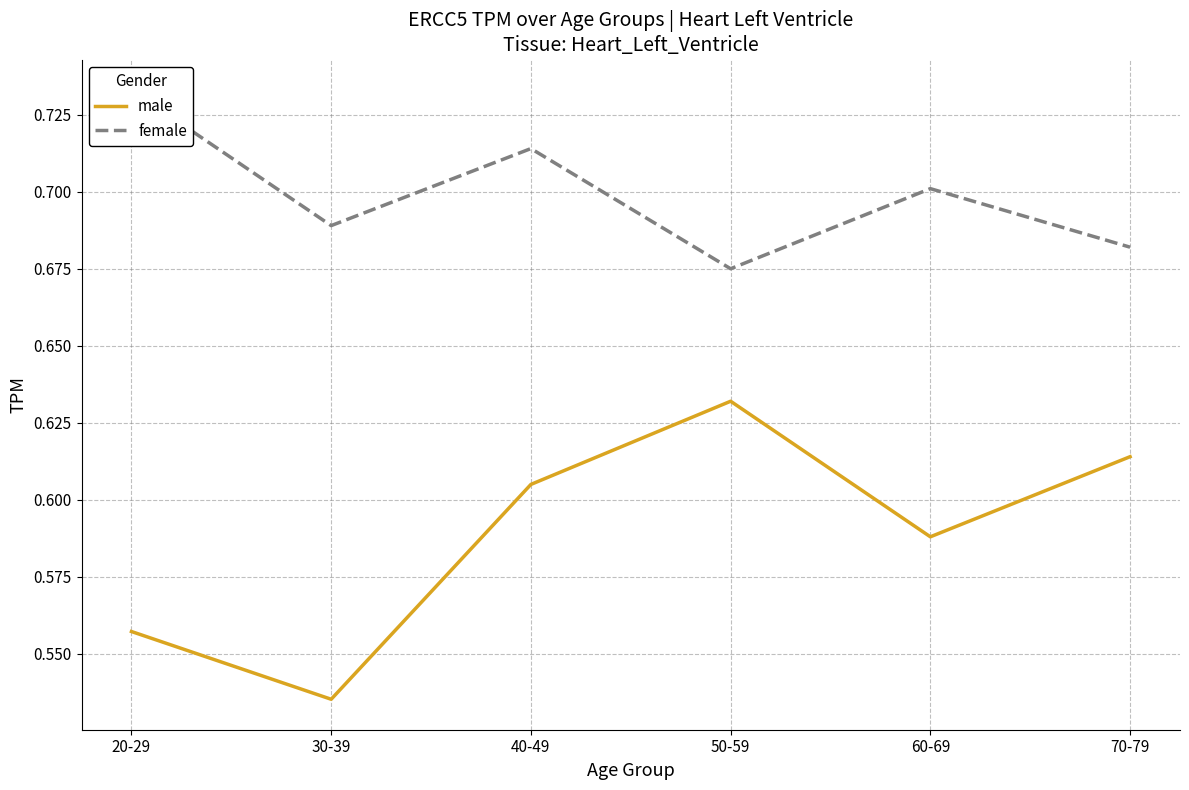

At which category is the sum across all series the highest?

40-49